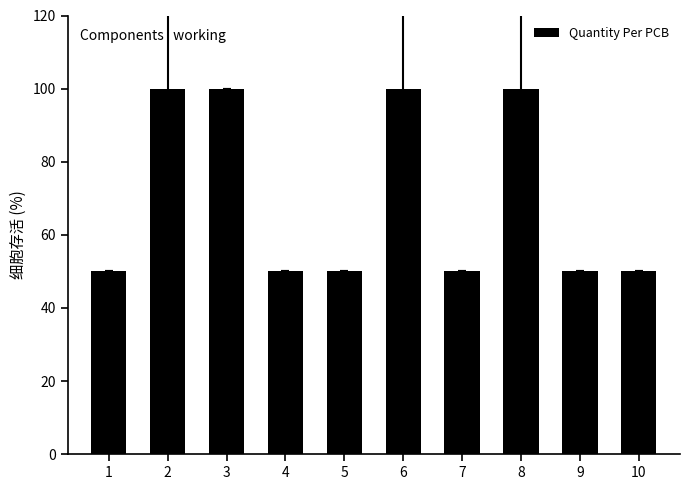

Reading right to left, extract all data points from this chart.

50	50	100	50	100	50	50	100	100	50